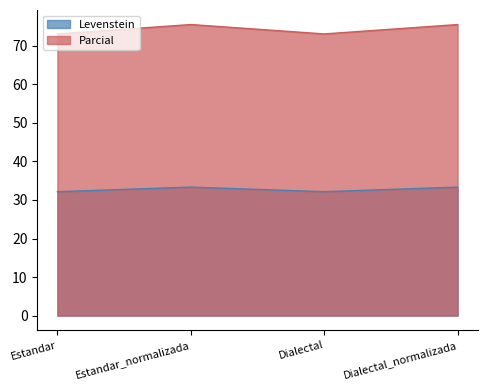

How many lines are shown in the chart?

2